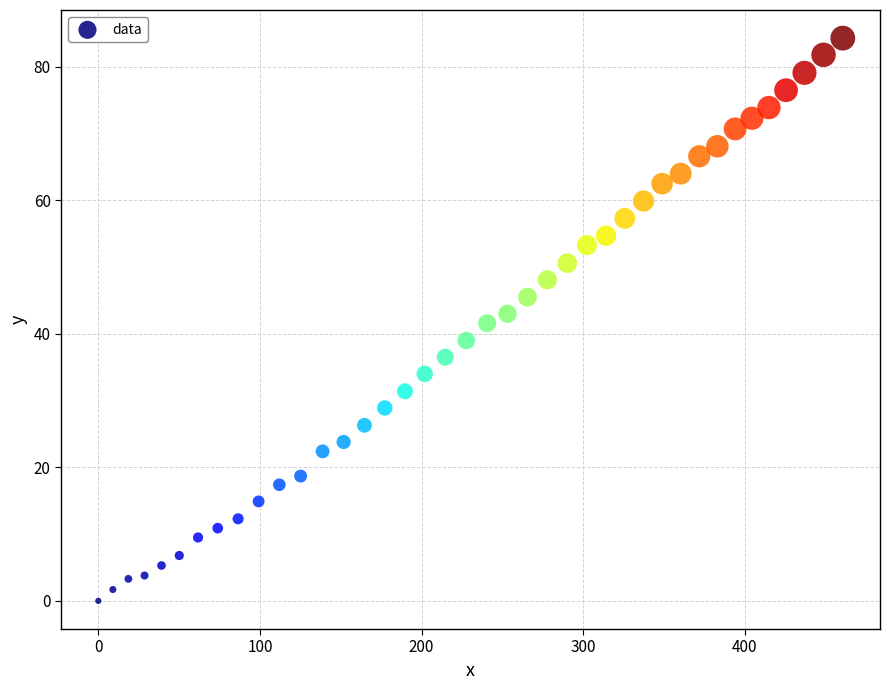

What is the range of X values (max minus min)?

460.7